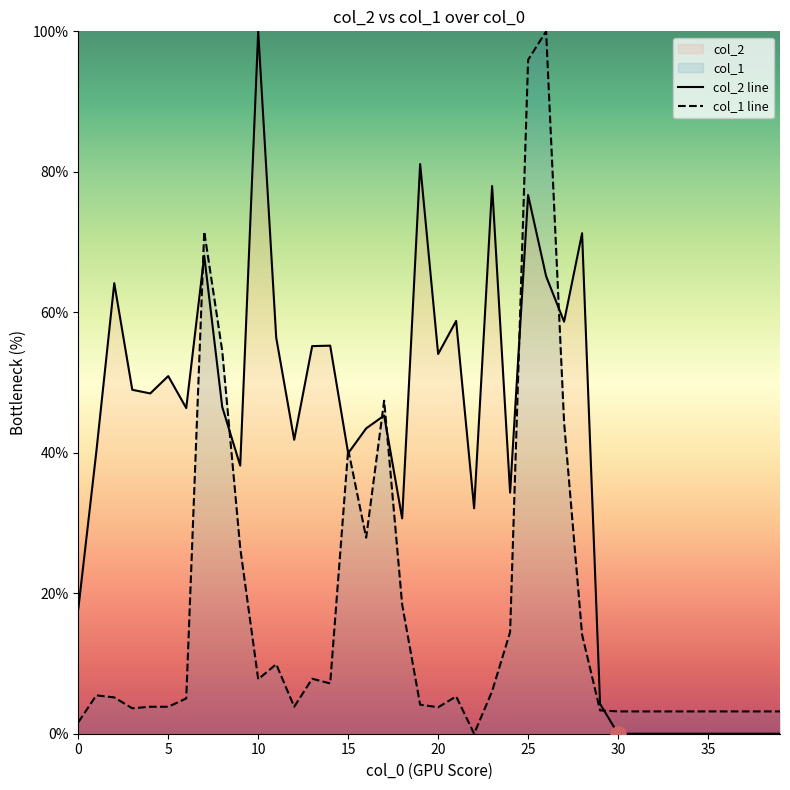

Which series contains the lowest Y value?

col_2 line